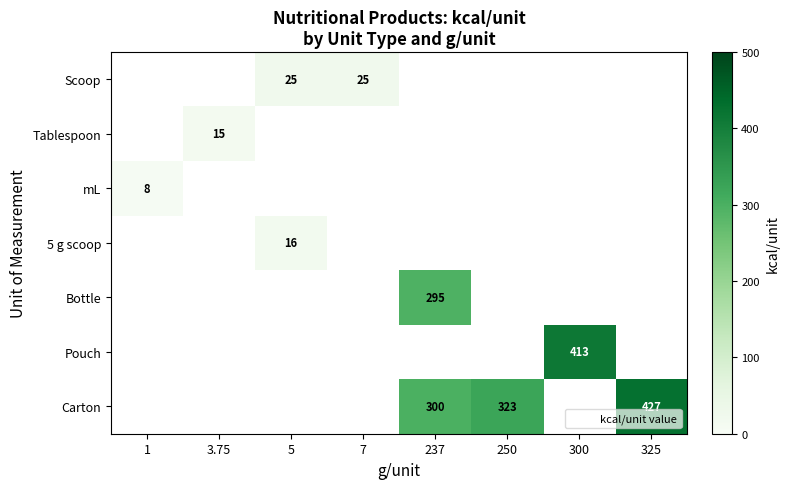

List the labels in order of 5 g scoop value, smallest first.

1, 3.75, 5, 7, 237, 250, 300, 325